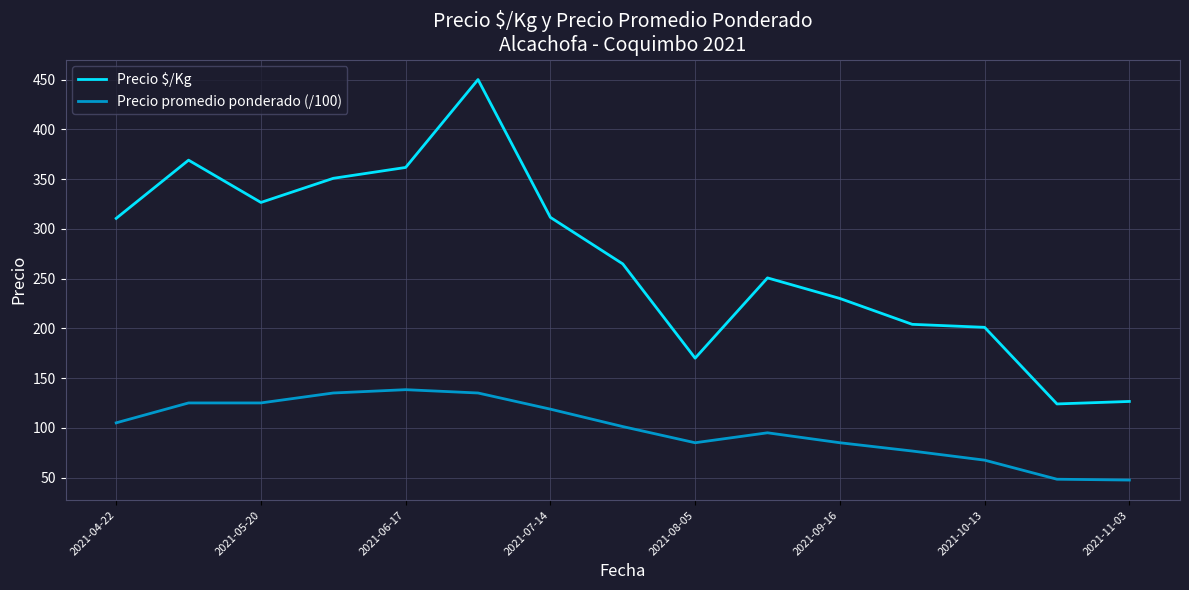

Does the chart have visible grid lines?

Yes